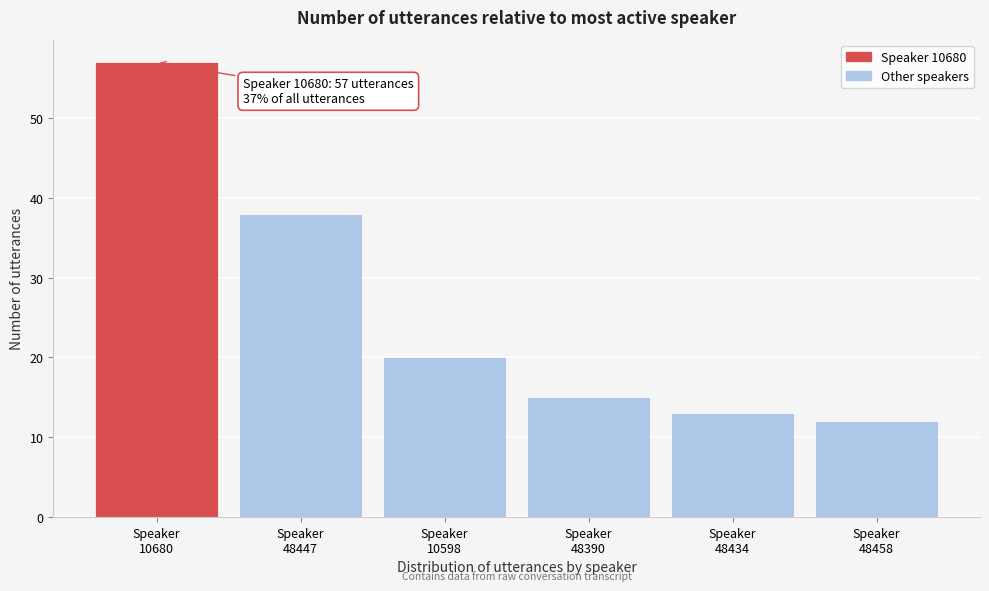

Reading right to left, what are all the values shown in this chart?

12	13	15	20	38	57